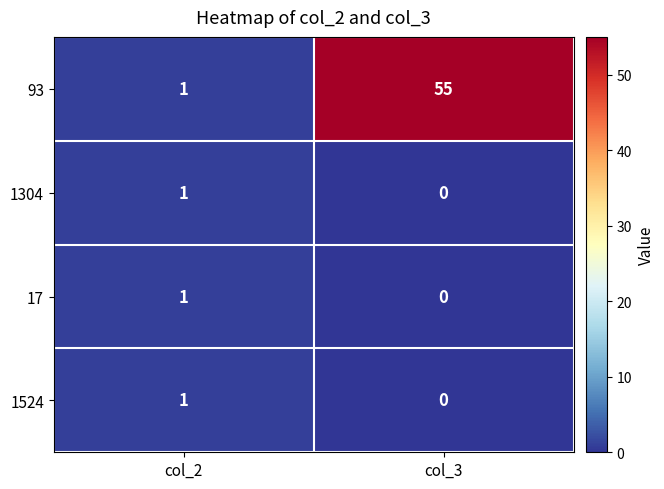

At which label is 93 closest to 28?

col_2